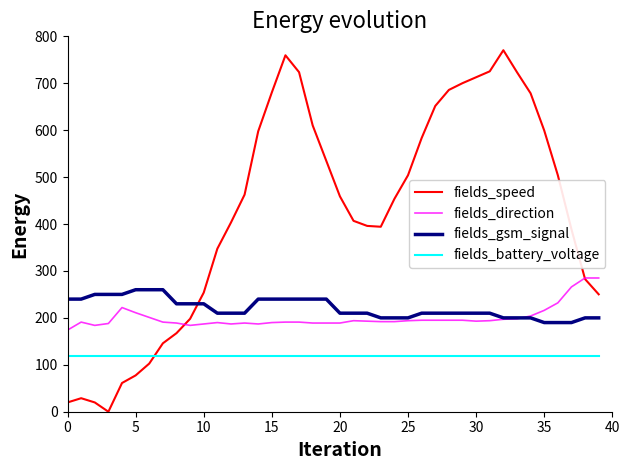

Which series has the largest range (max minus min)?

fields_speed